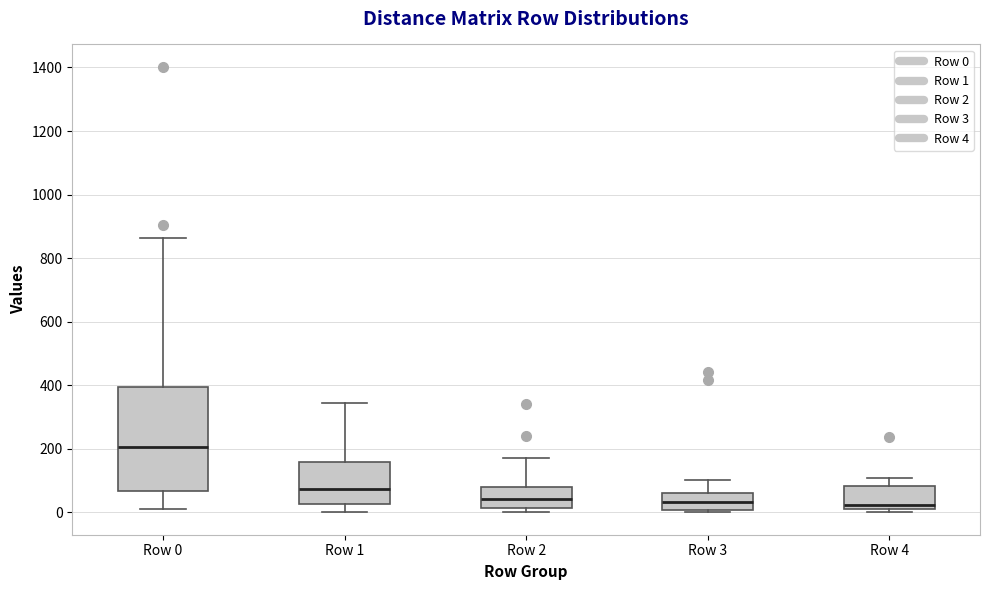

Which box is the tallest, from its lower edge to its upper edge?

Row 0